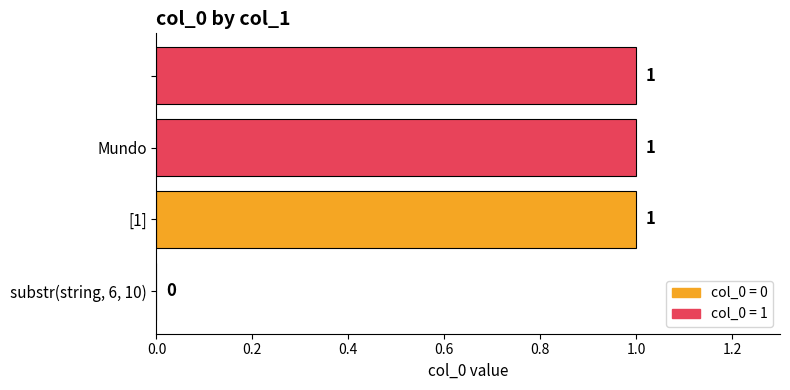

How many values are between 1 and 2?

3